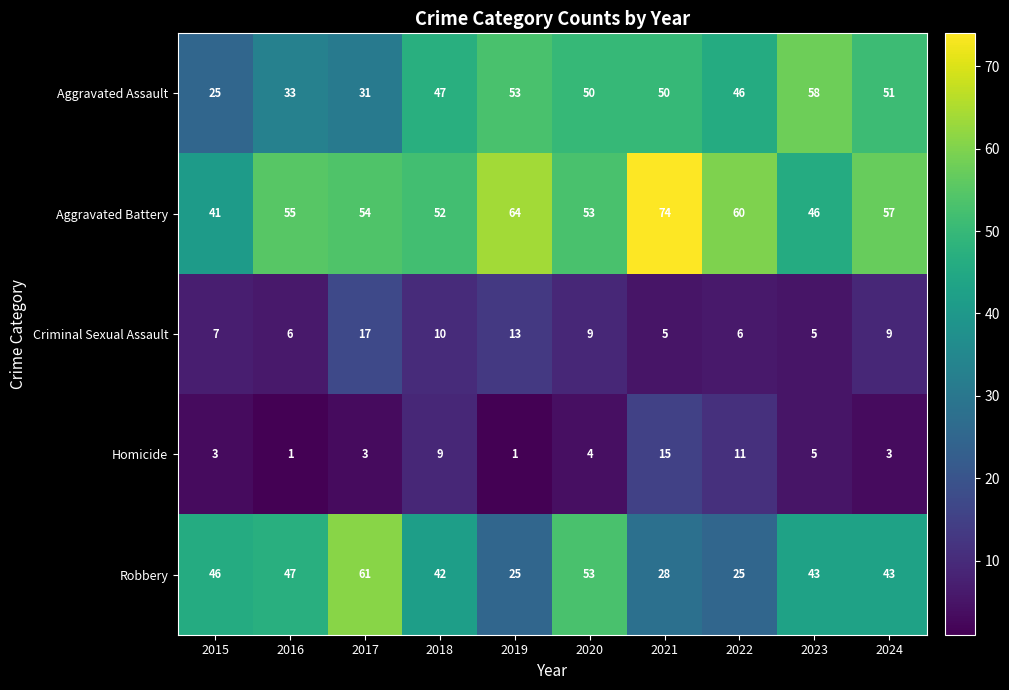

What is the difference between the maximum and minimum values in the Aggravated Battery series?

33